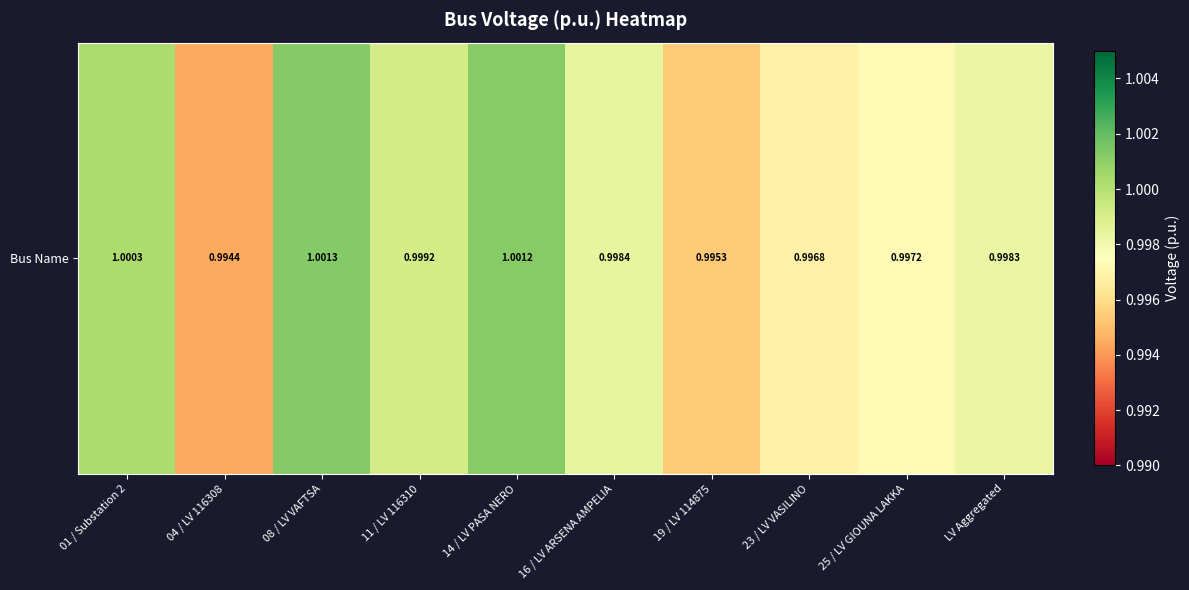

What is the sum of all values?

10.0